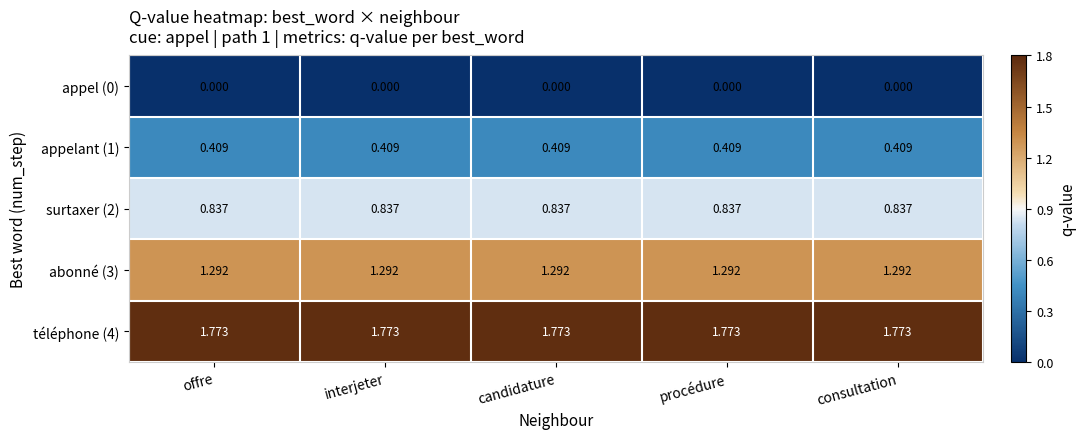

Rank the series by their average value, from highest to lowest.

téléphone (4), abonné (3), surtaxer (2), appelant (1), appel (0)